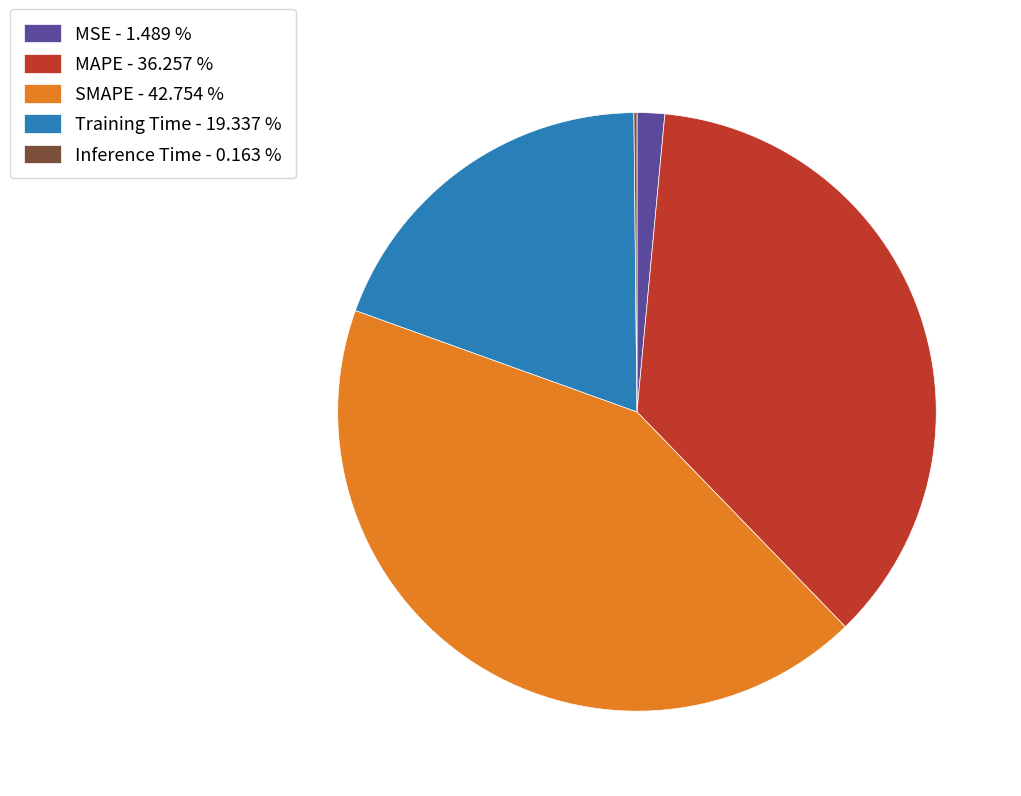

Which has a higher value, MAPE or MSE?

MAPE